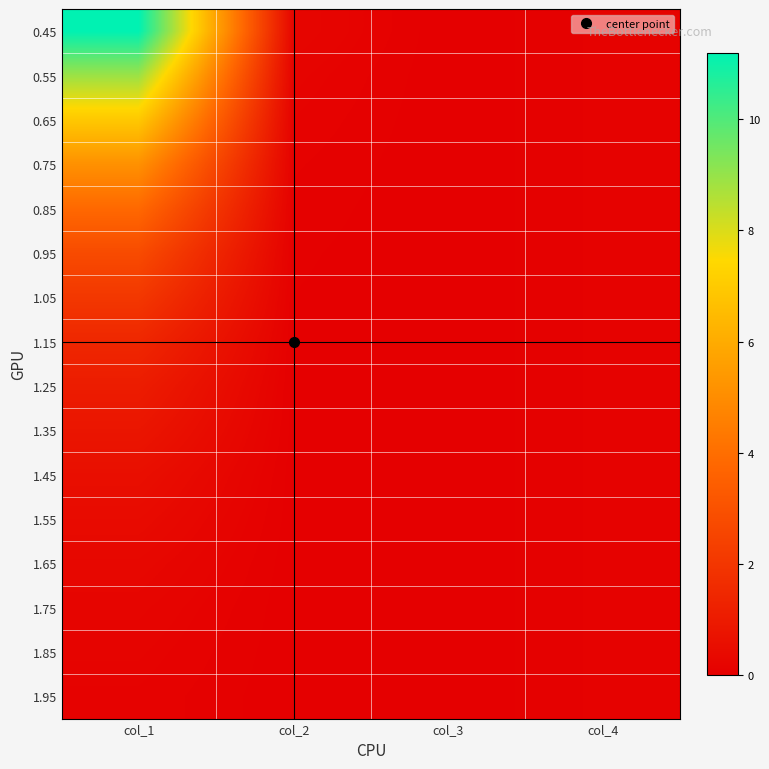

Which has a higher value, col_2 or col_3?

col_2